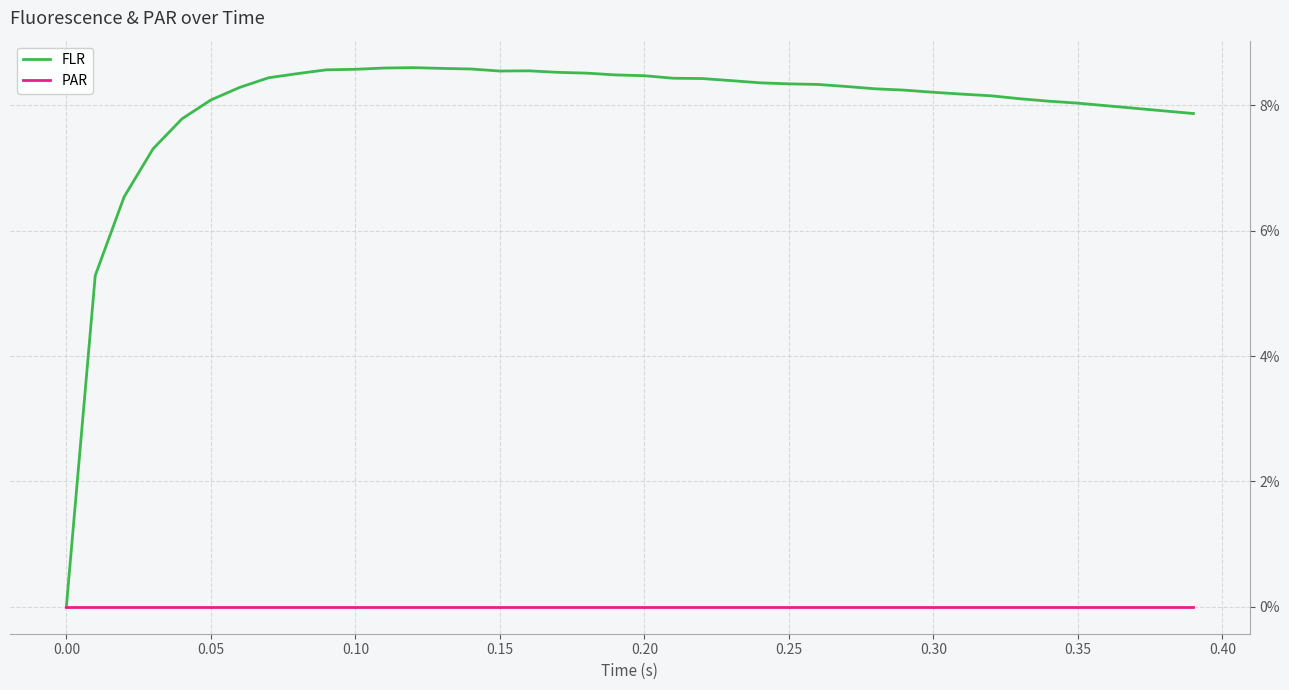

List the series in order of their peak value, highest first.

FLR, PAR